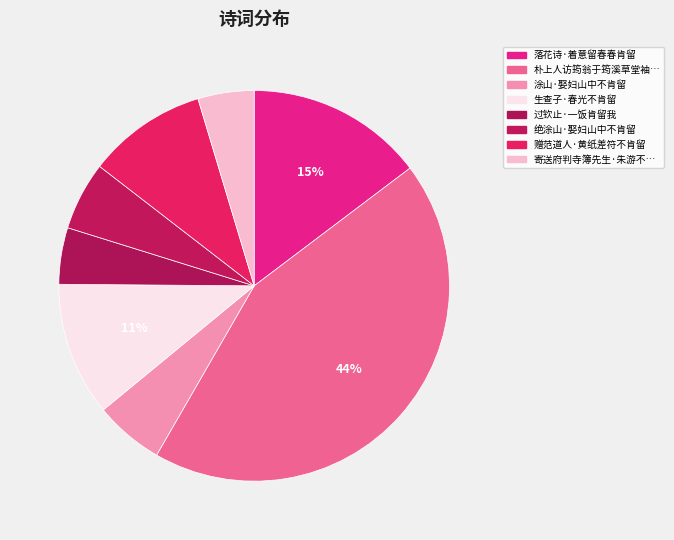

How many slices are in this pie chart?

8